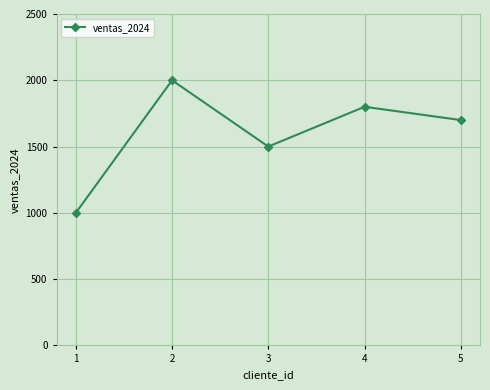

Which category has the lowest value across all series?

1